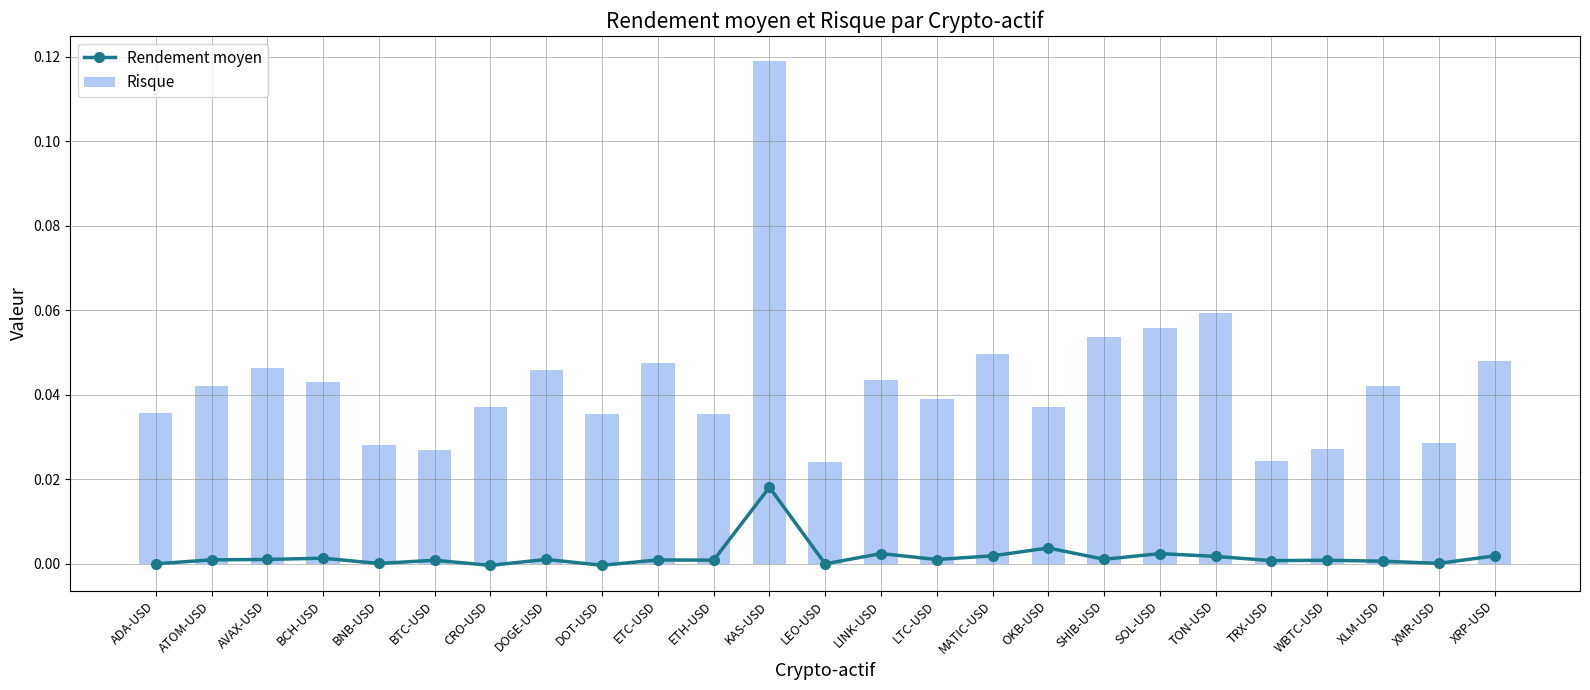

Between BCH-USD and BTC-USD, which series saw the biggest shift?

Risque